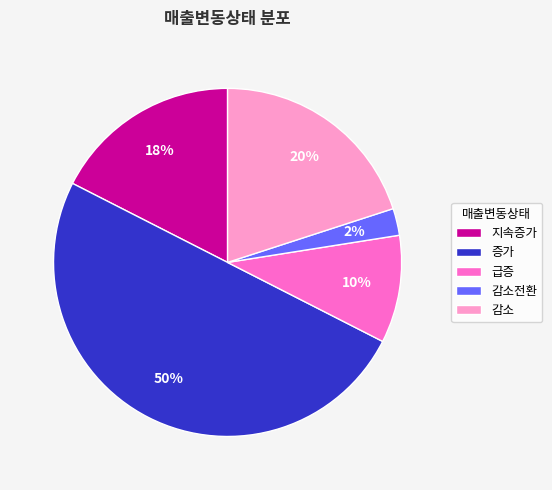

Rank the categories by value from highest to lowest.

증가, 감소, 지속증가, 급증, 감소전환